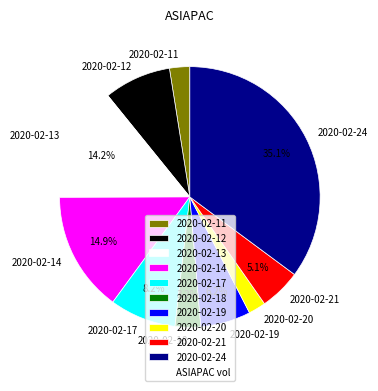

Does any single category account for the majority?

No